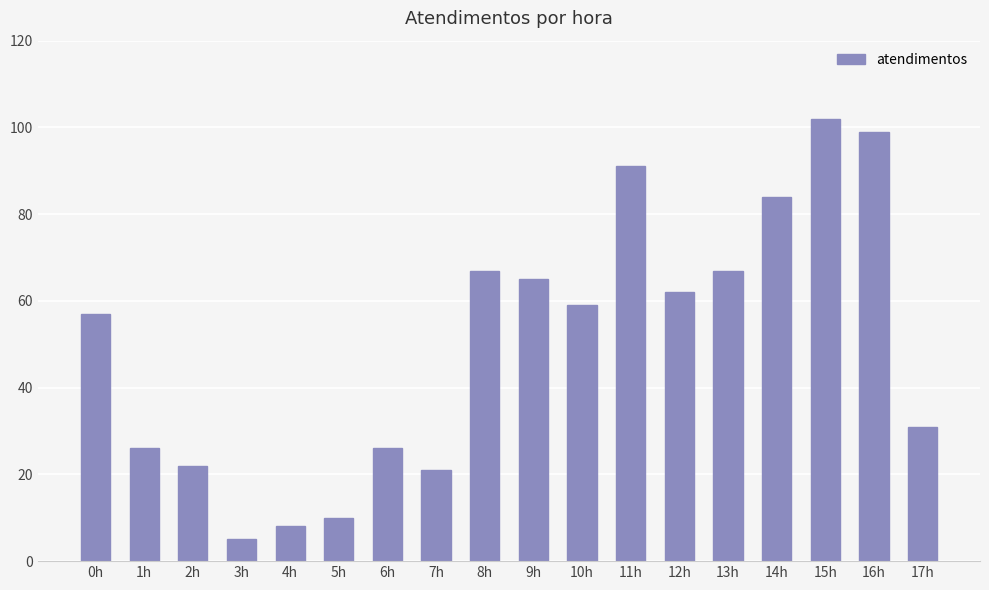

What is the greatest value displayed?

102